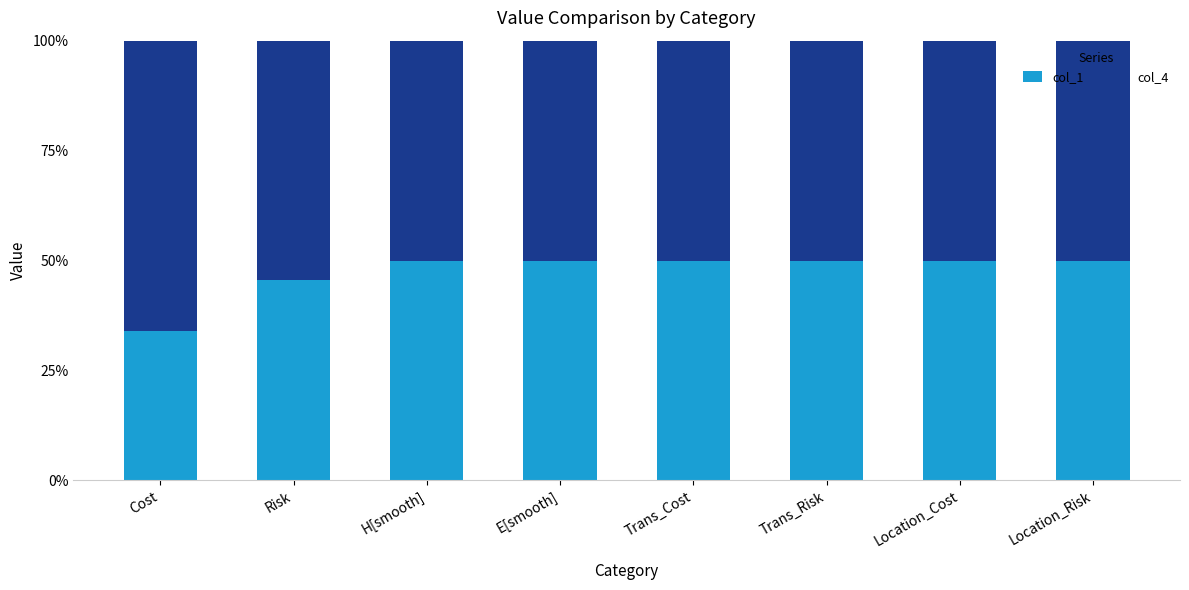

True or false: col_1 has a value of 50.0 at H[smooth].

True